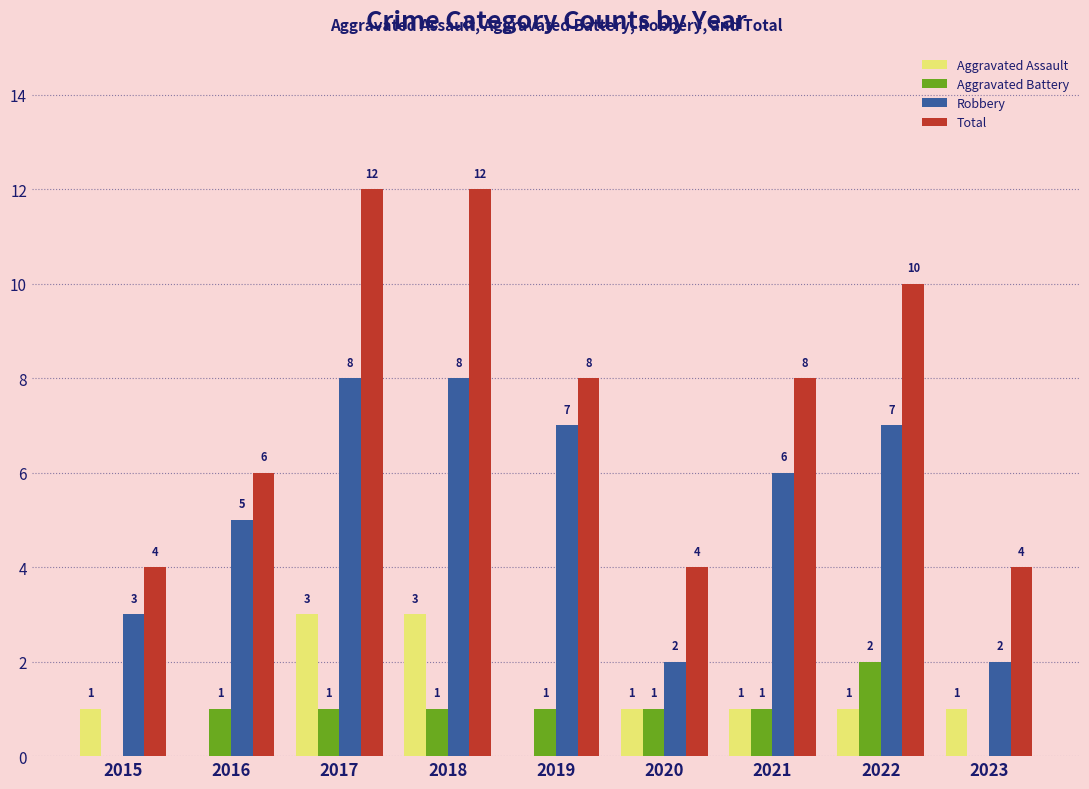

How many Aggravated Battery values are between 1 and 2?

7